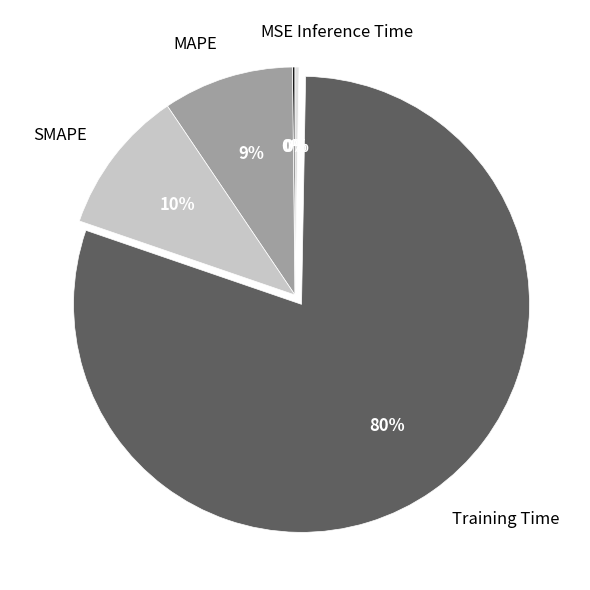

What is the majority slice?

Training Time